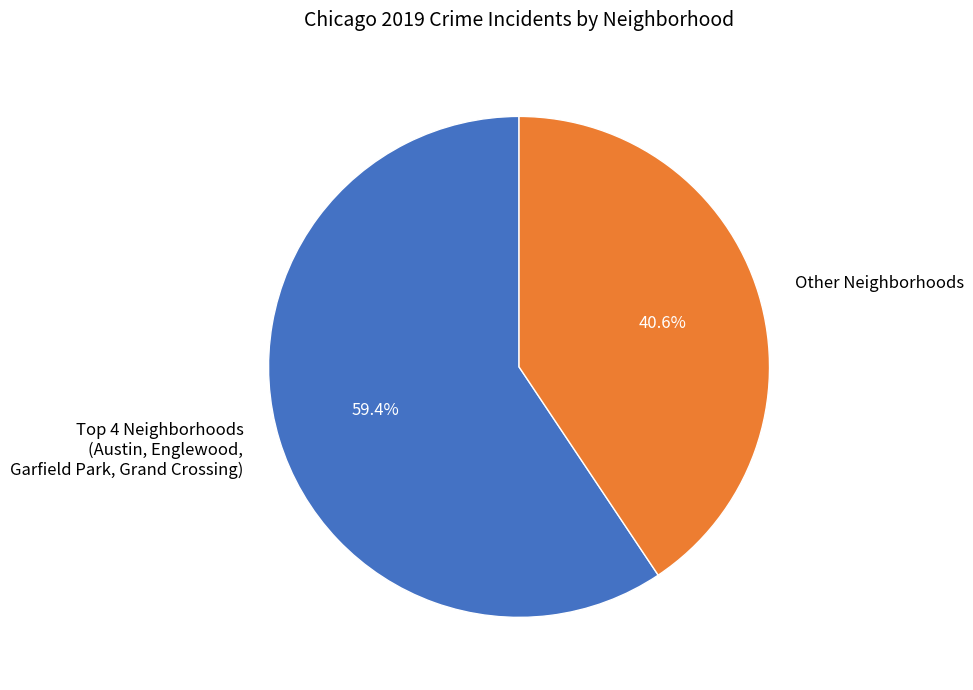

How much of the chart is everything except Other Neighborhoods?

59.4%